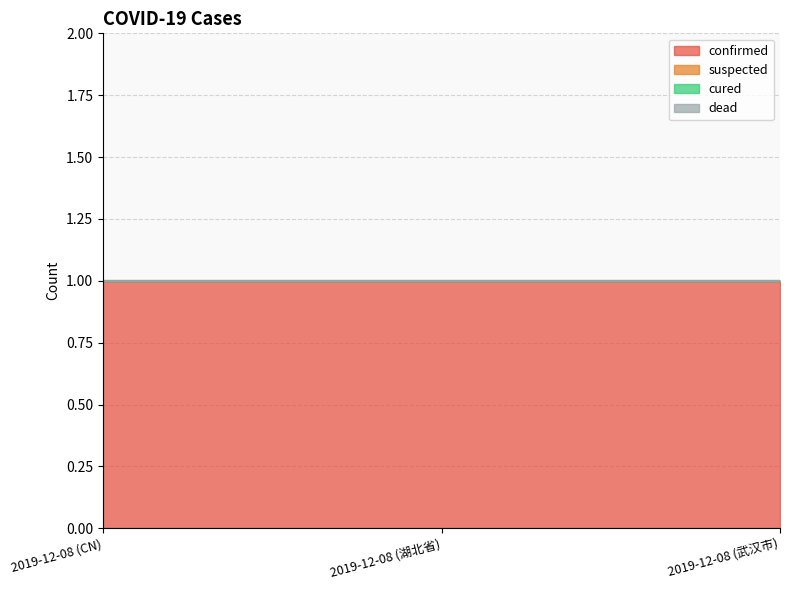

What are all the series names shown in the legend?

confirmed, suspected, cured, dead